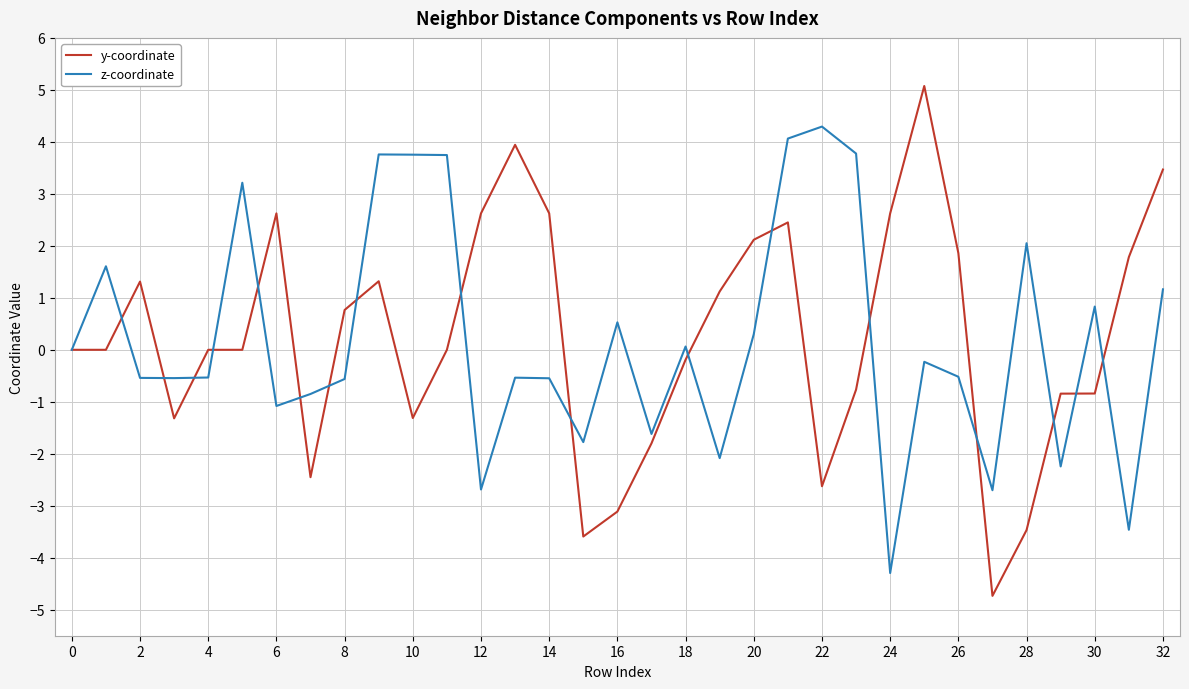

True or false: y-coordinate has more than 1 points higher than both neighbors.

True